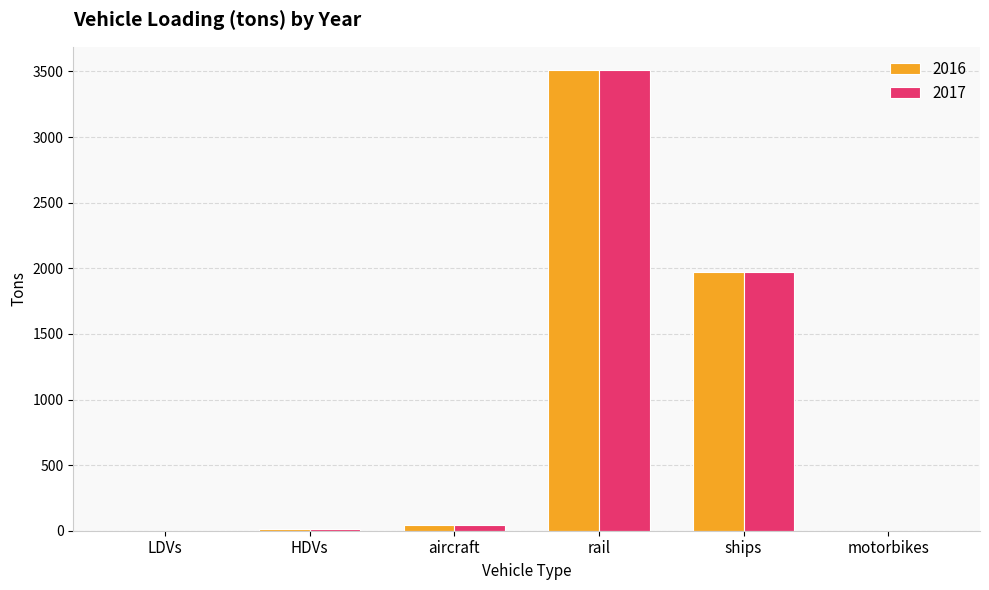

What is the average value of the 2016 series?

924.3